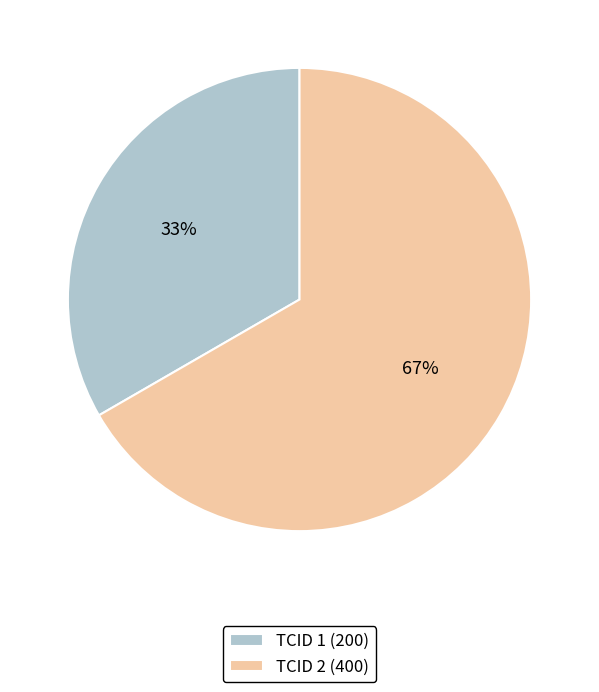

Is it true that TCID 1 (200) is 33% of the pie?

True